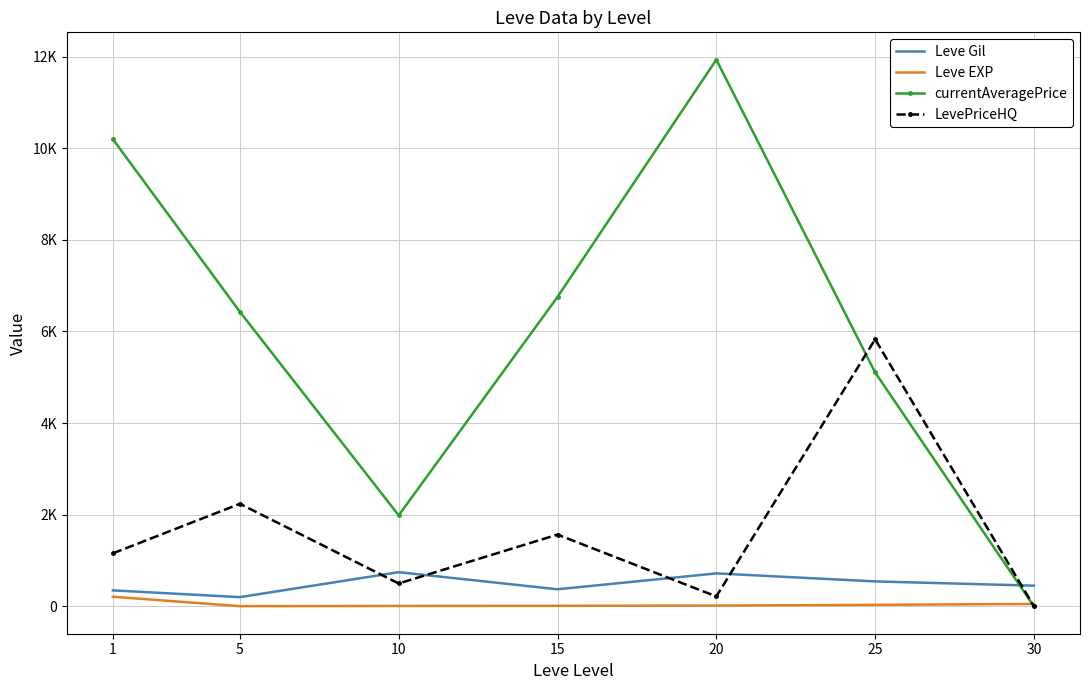

What is the difference between the maximum and minimum values in the currentAveragePrice series?

11931.5